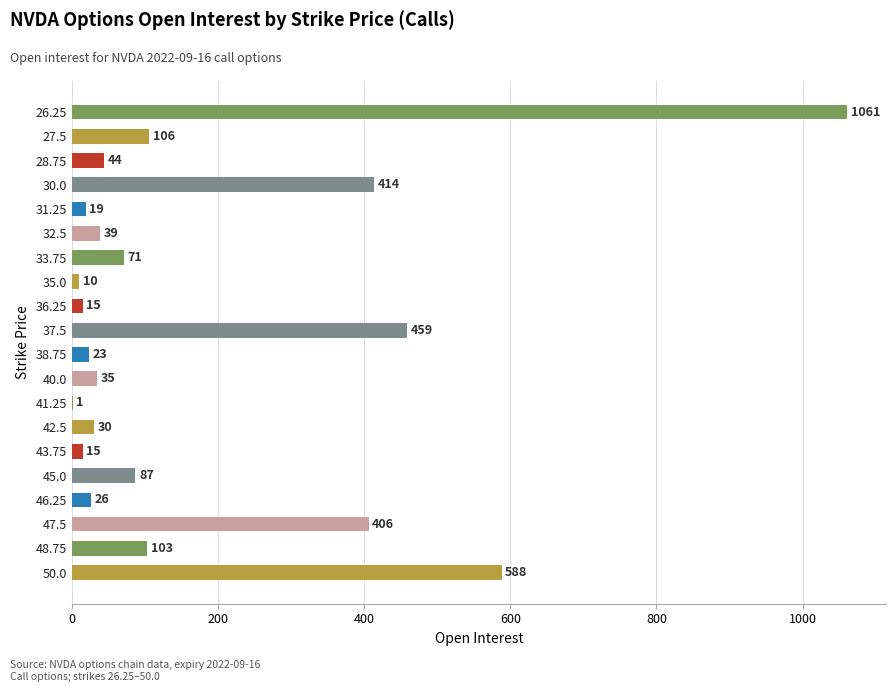

Between 28.75 and 47.5, which is larger?

47.5